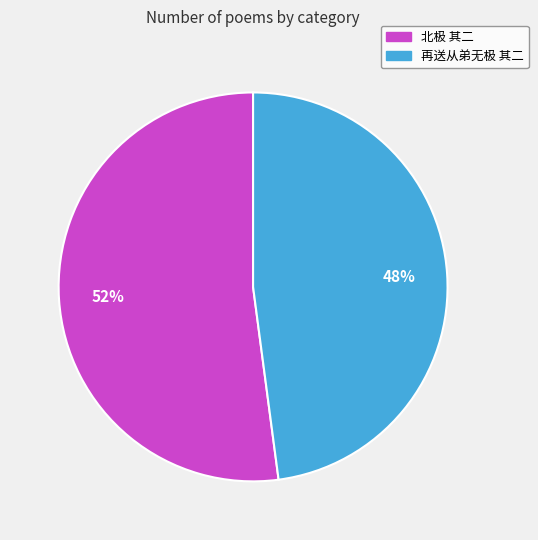

Is the sum of 北极 其二 and 再送从弟无极 其二 greater than half?

Yes